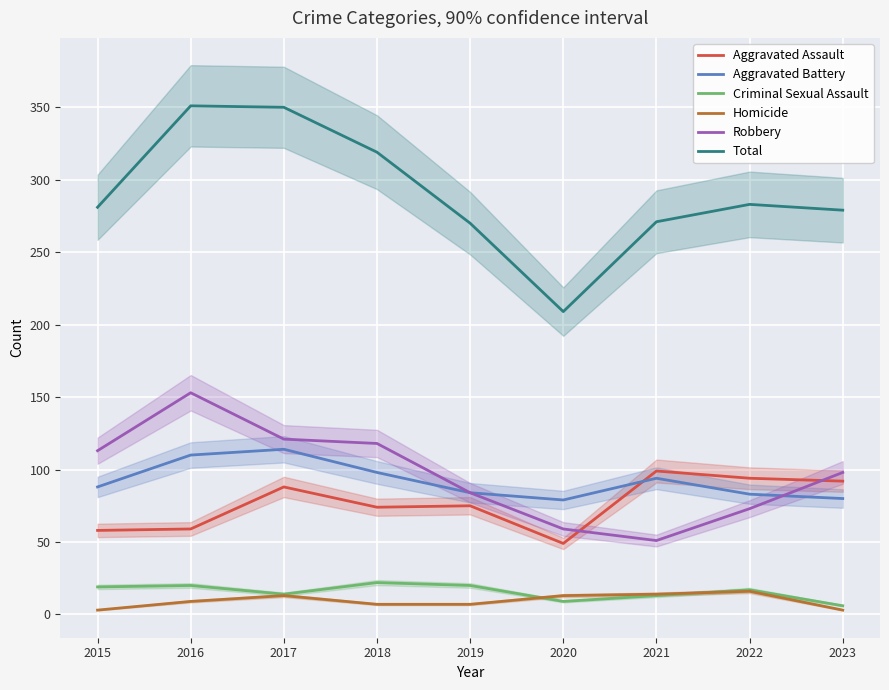

How many values in the Criminal Sexual Assault series exceed 17?

4